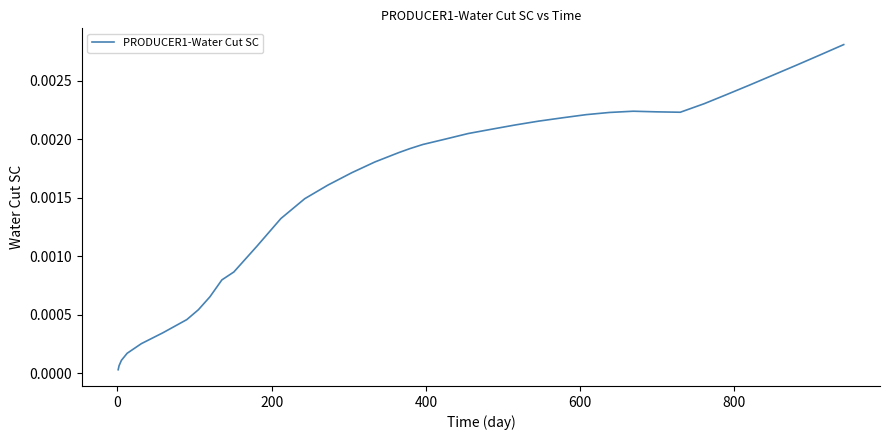

Is this an area chart (filled region under the line)?

No